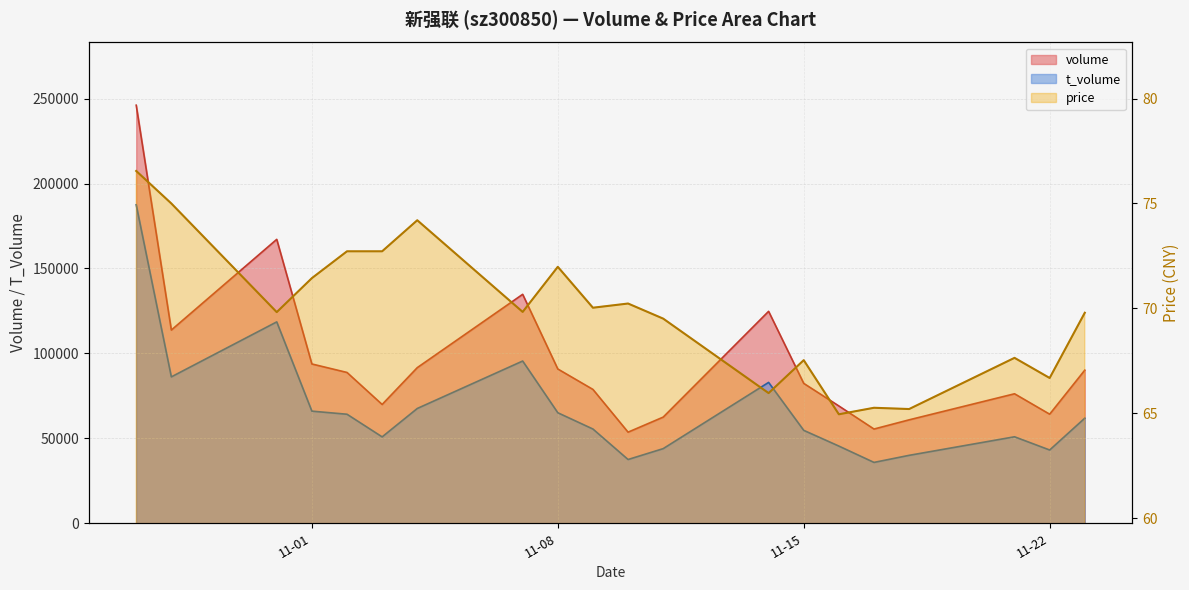

How many data points does each series have?

20